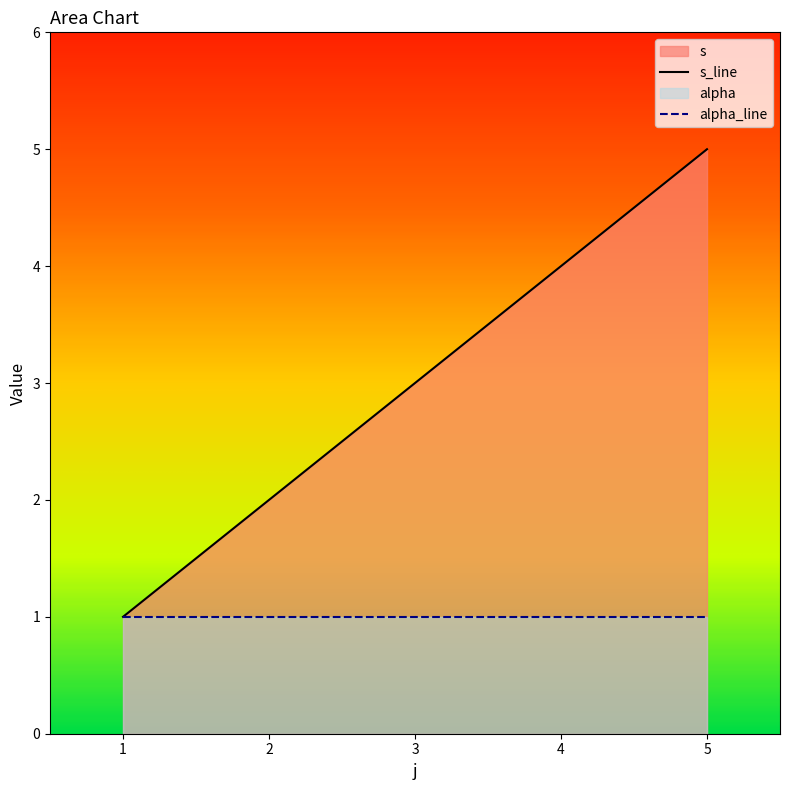

Rank the series by their maximum value, from highest to lowest.

s_line, alpha_line